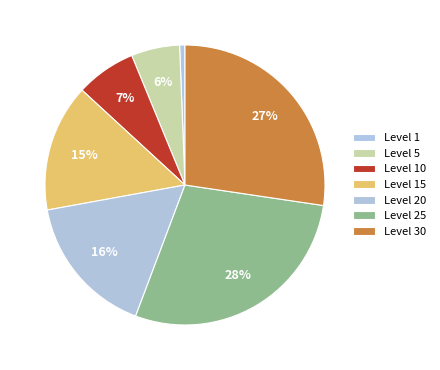

How many segments does this pie chart have?

7